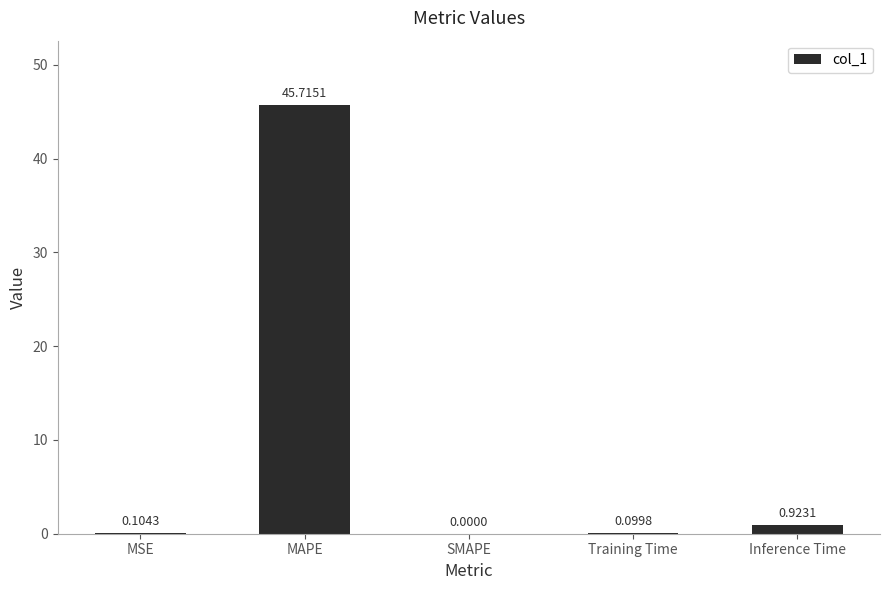

What is the sum of all values?

46.8